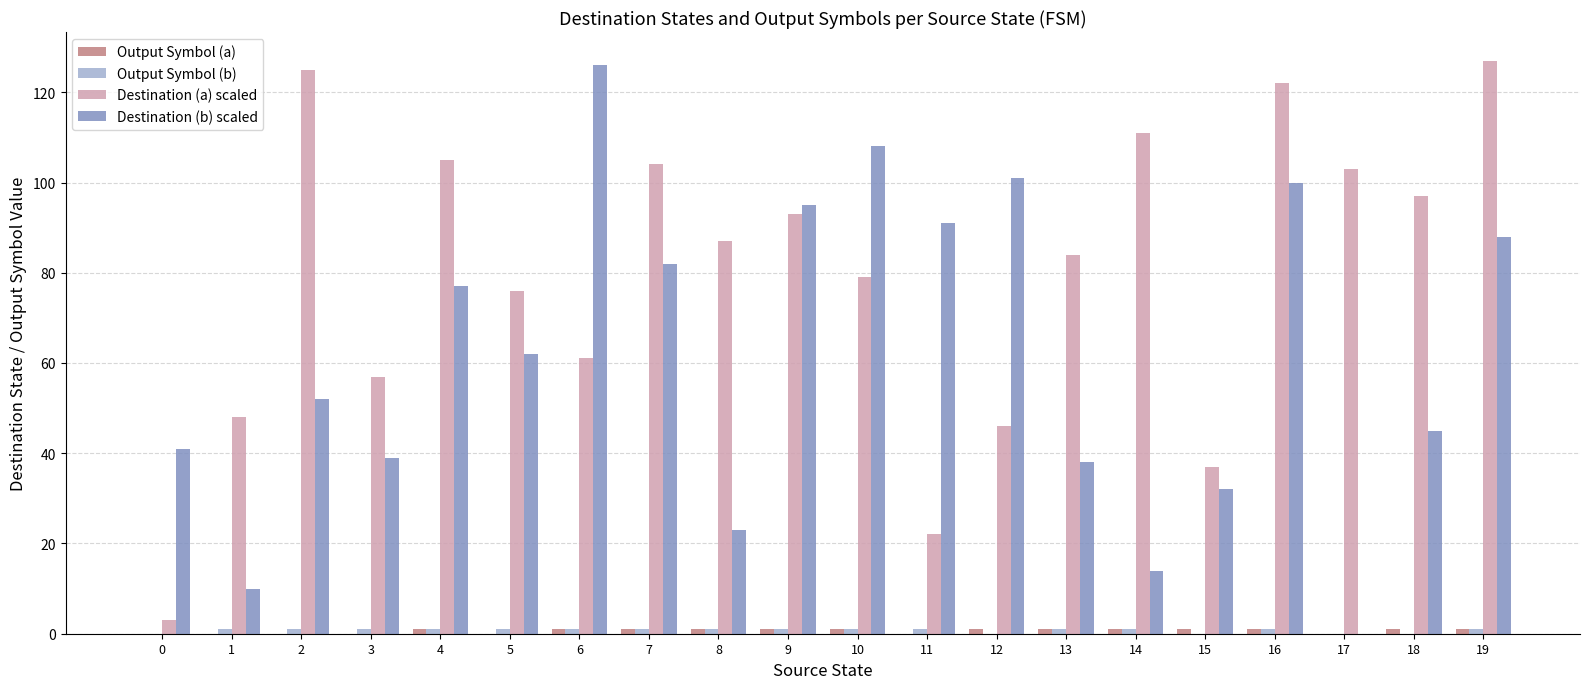

Between 2 and 3, which series saw the biggest shift?

Destination (a) scaled